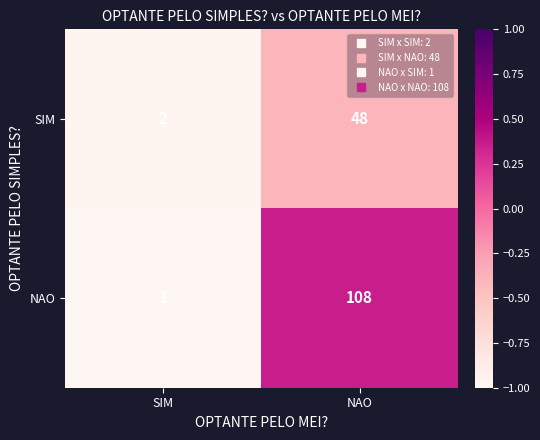

What is the maximum value shown in the chart?

108